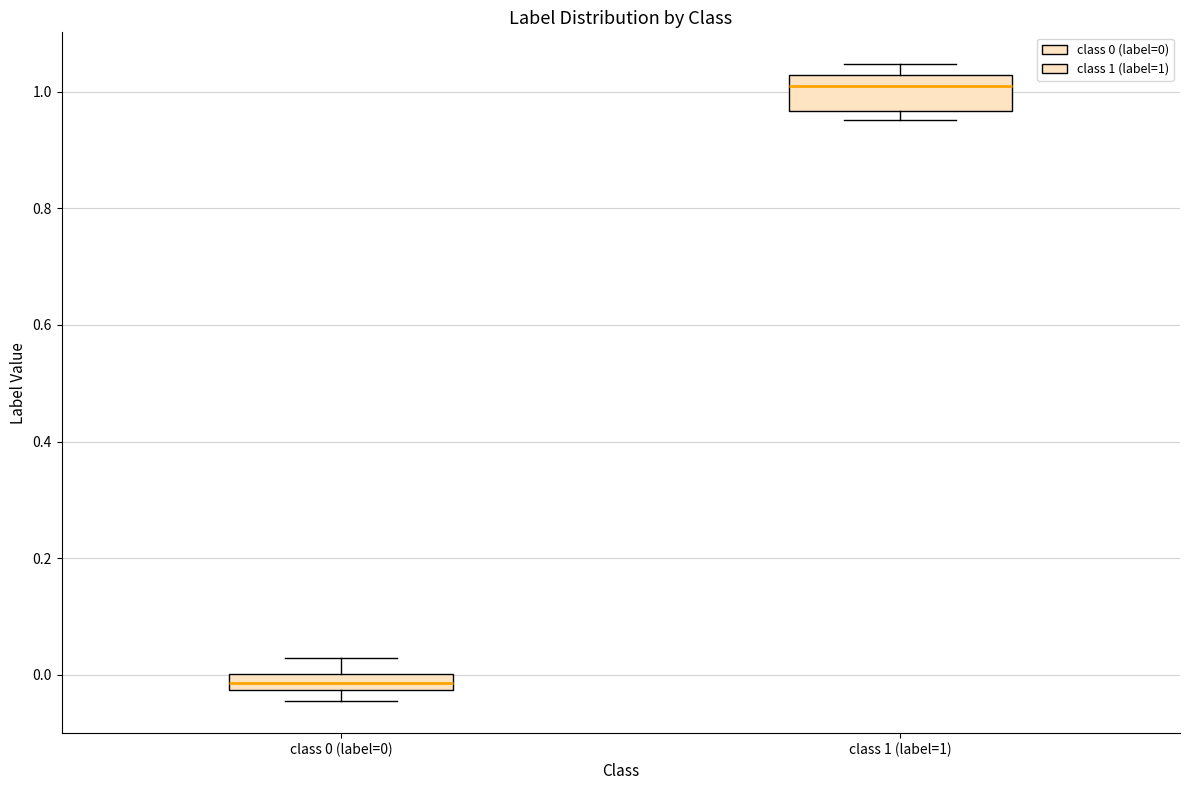

Where is the upper edge of the box for class 0 (label=0) on the y-axis? The values are not printed on the chart, so give them approximately, as read against the axis.

0.00